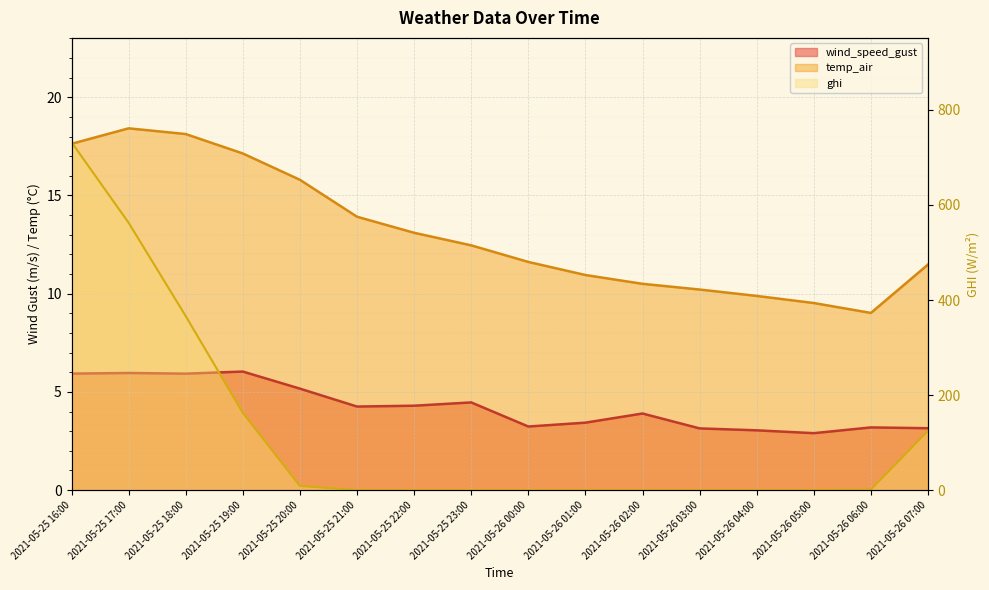

Which has a higher value, 2021-05-26 00:00 or 2021-05-26 03:00?

2021-05-26 00:00